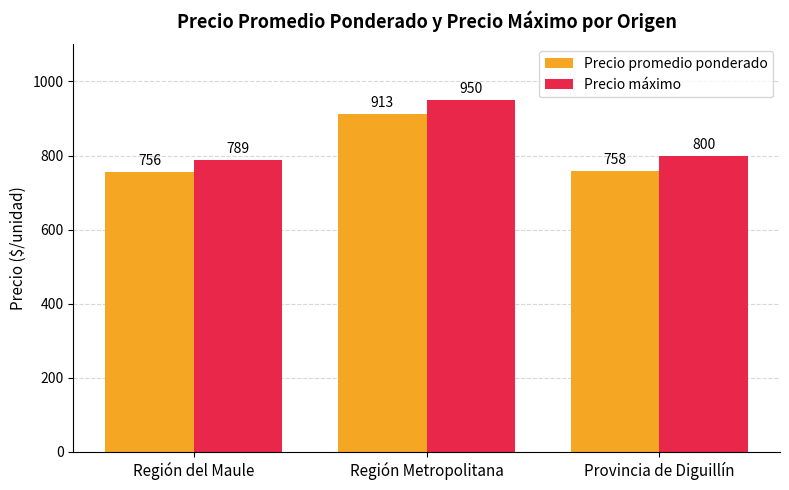

What is the maximum value for Precio máximo?

950